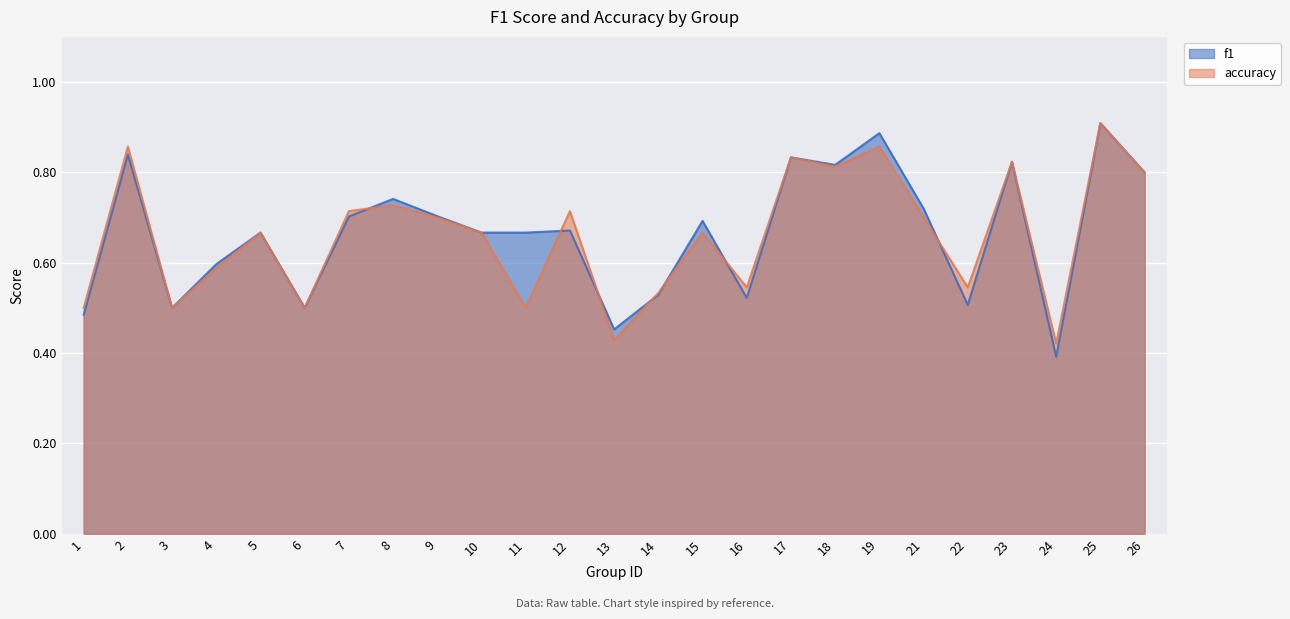

Where do accuracy and f1 first cross each other?

7 and 8